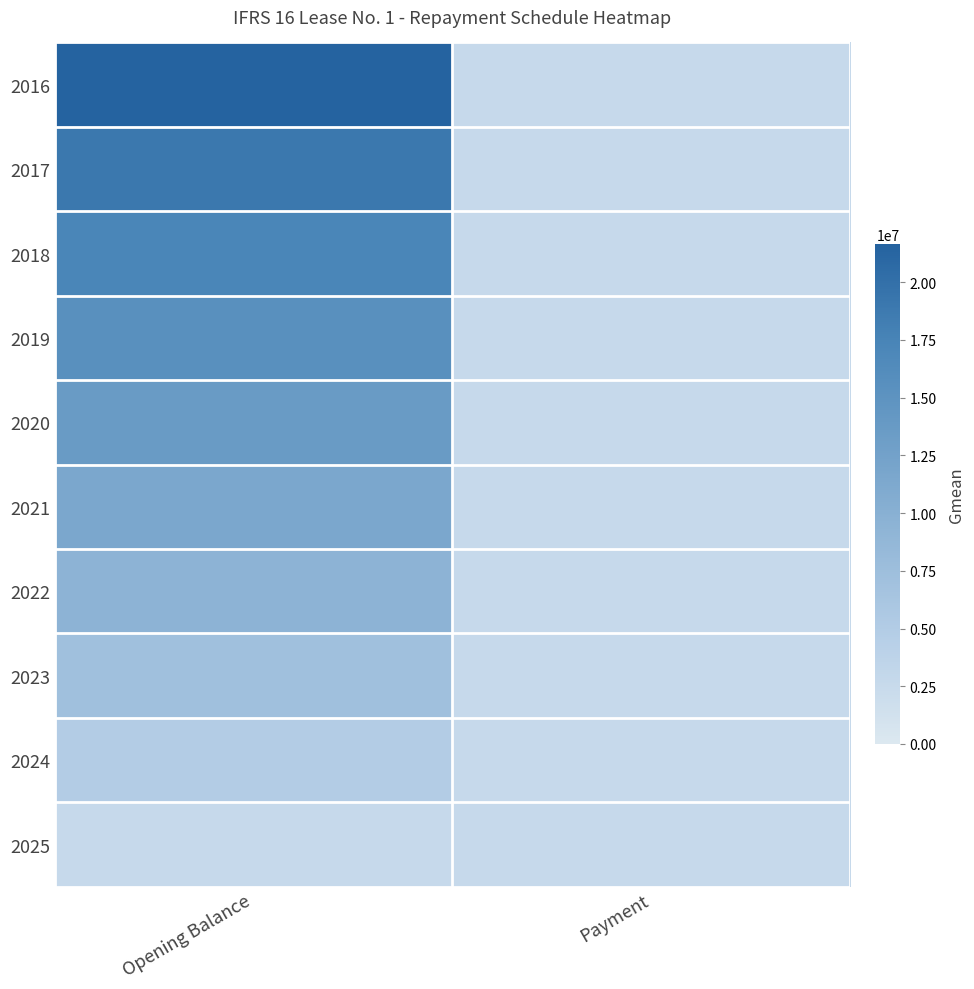

At how many categories does at least one series exceed 0?

2